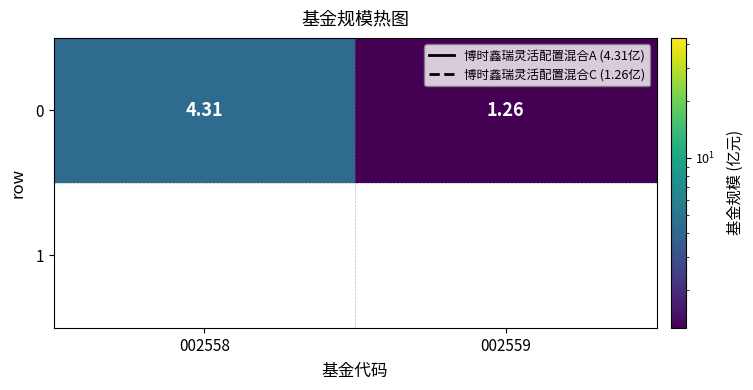

What is the difference between the values at 002559 and 002558?

3.0